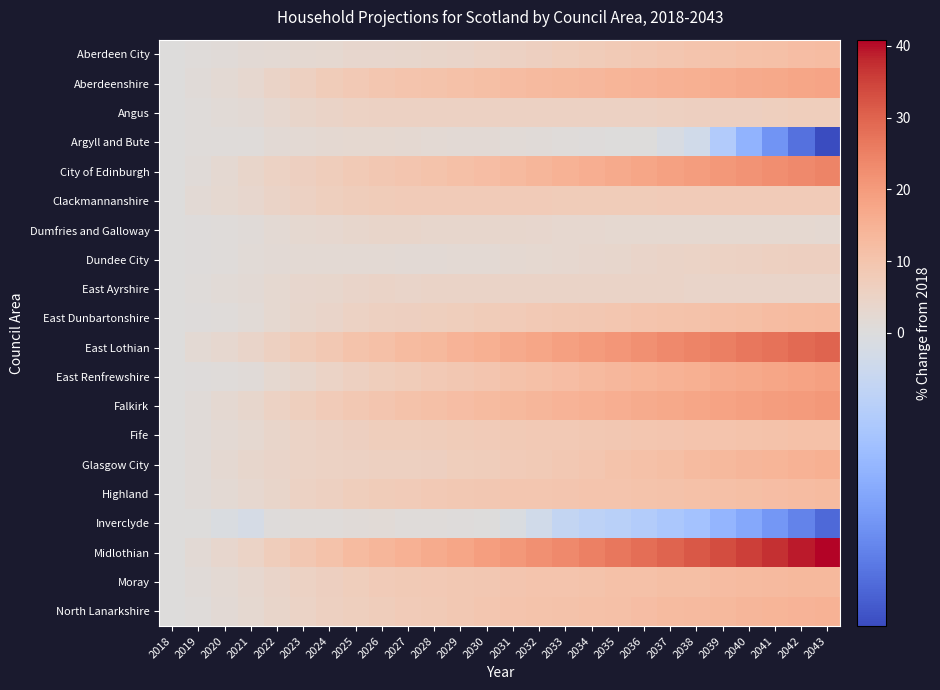

At which category is the sum across all series the highest?

2043